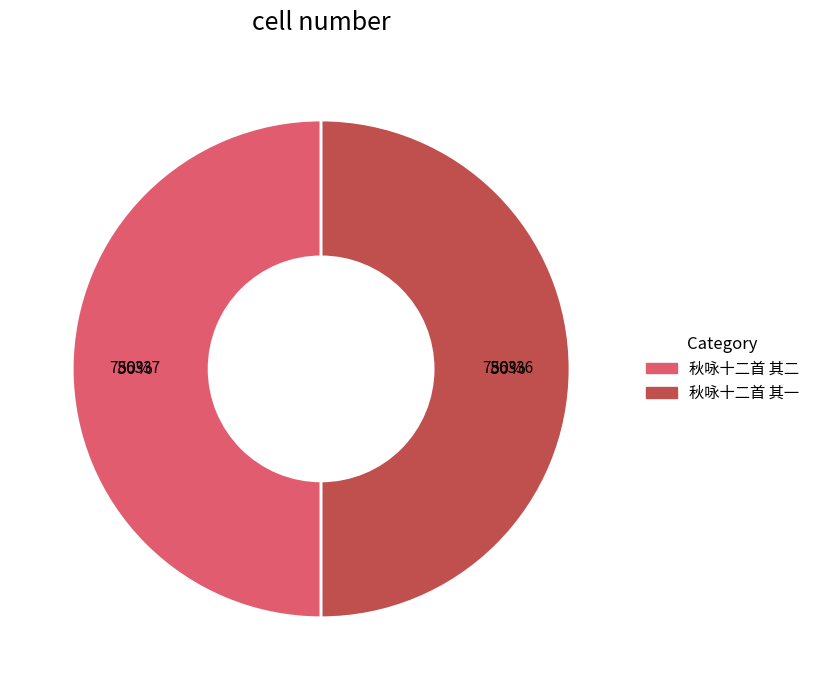

How many segments does this pie chart have?

2